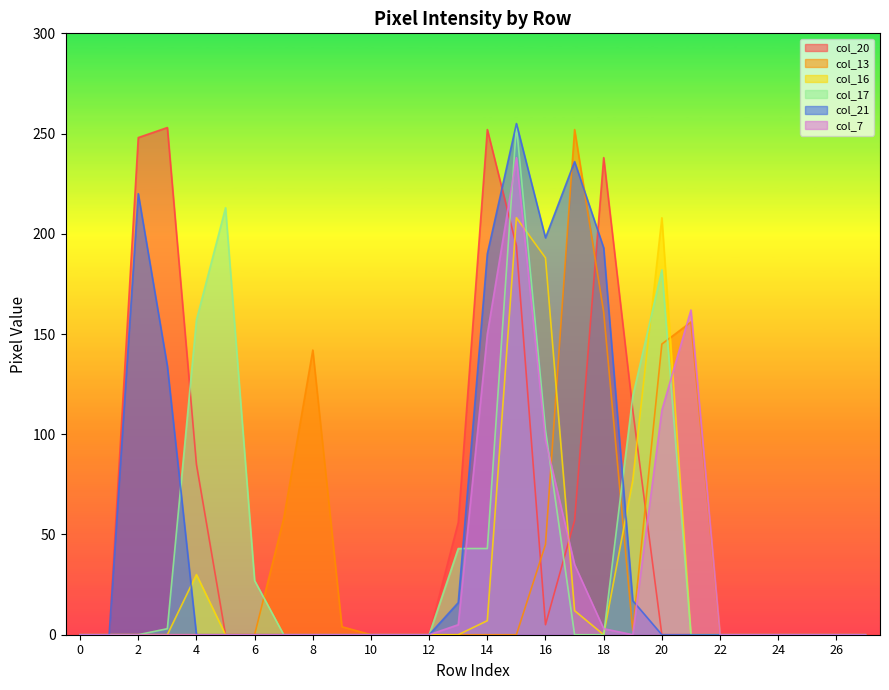

True or false: col_17 has more than 2 interior local peaks.

True